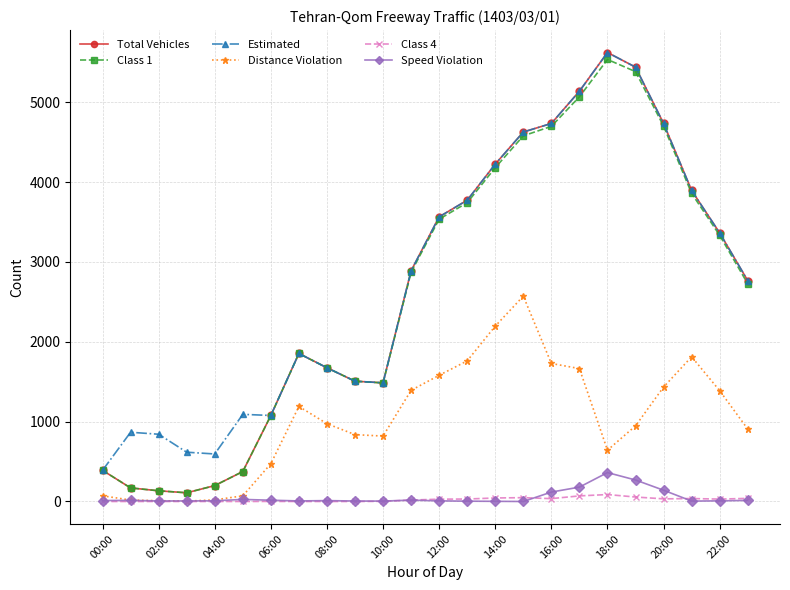

What is the sum of all Class 1 values?

63170